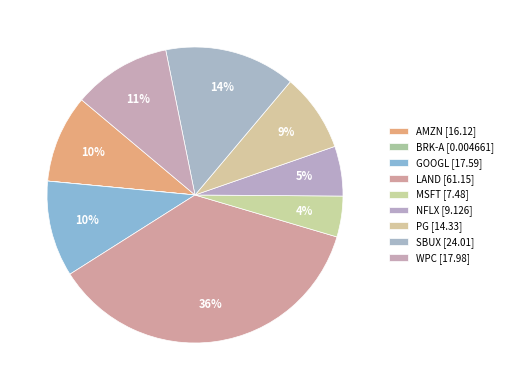

What is the change in value from MSFT to SBUX?

+16.5